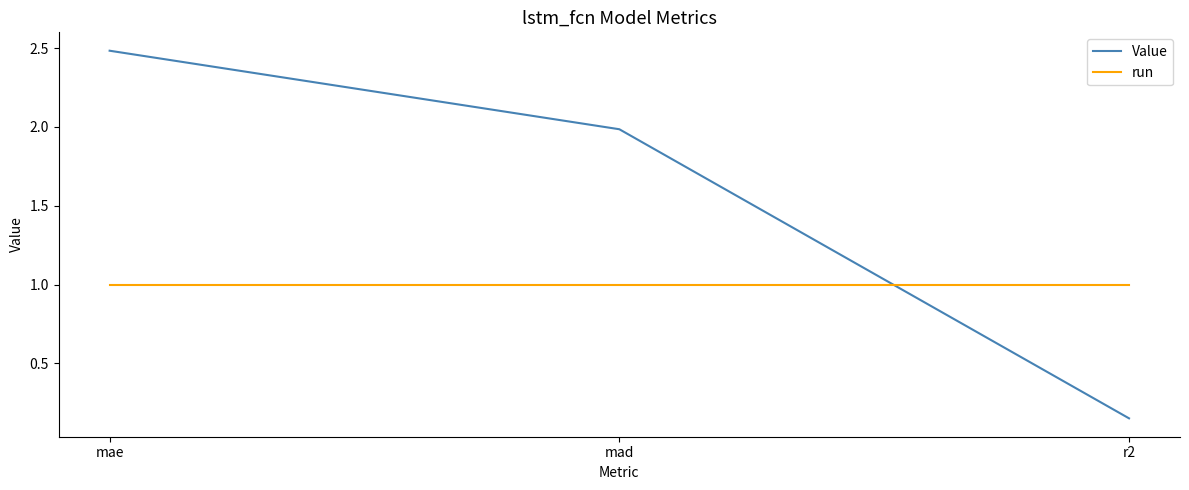

Does the chart display data point markers on the line(s)?

No